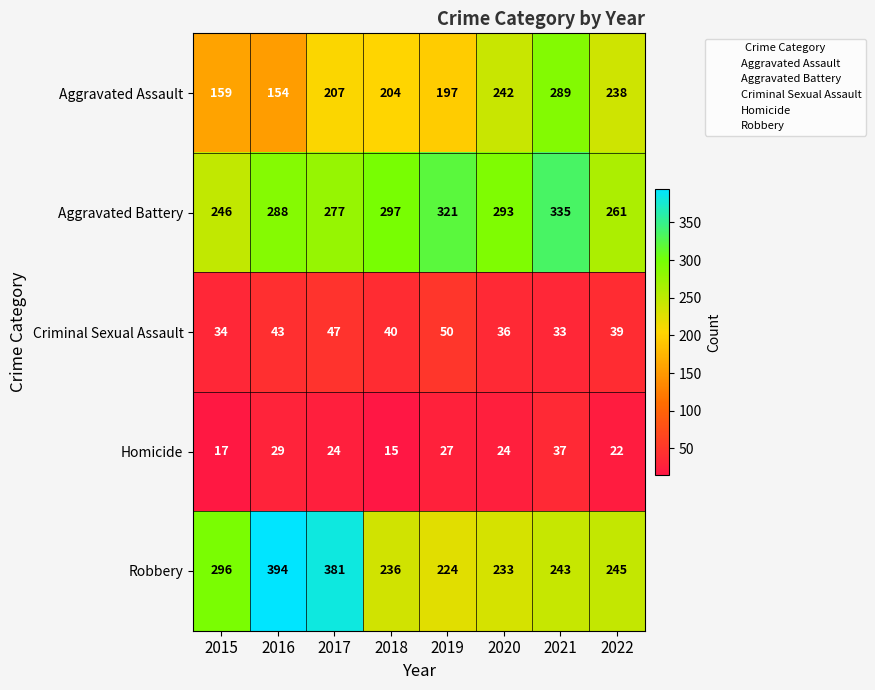

At which label is Homicide closest to 26?

2019